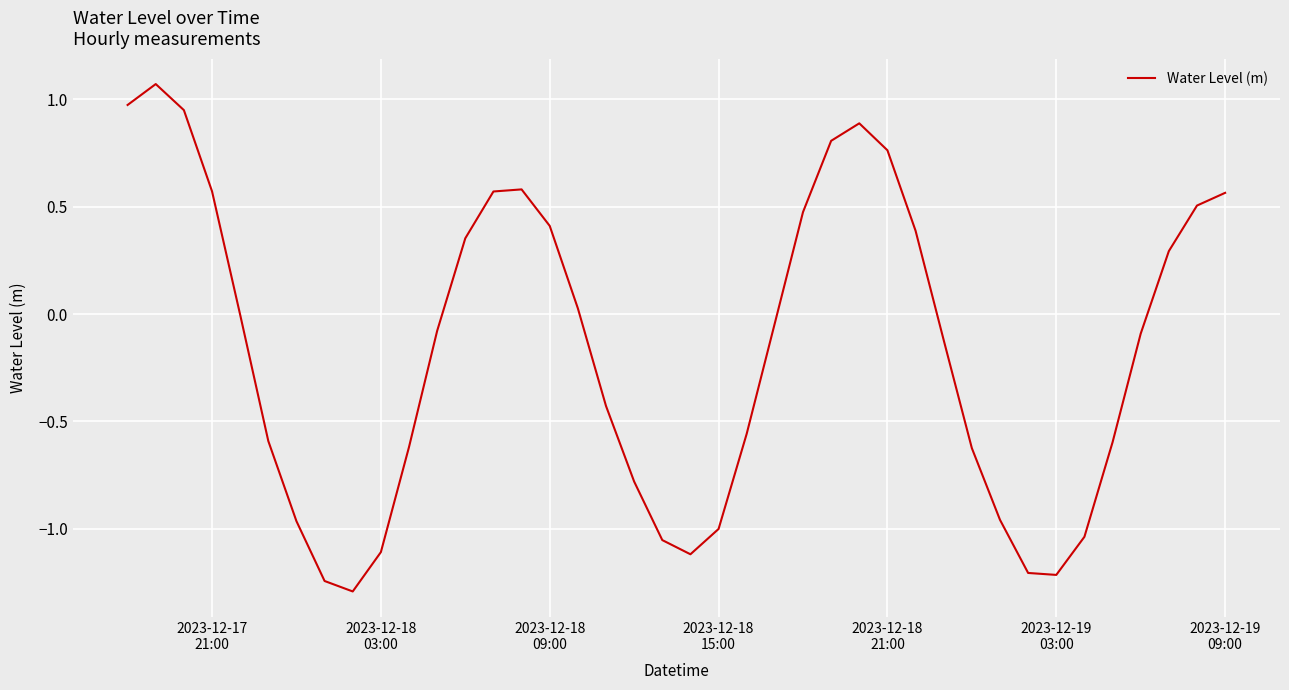

What is the difference between the maximum and minimum values?

2.4